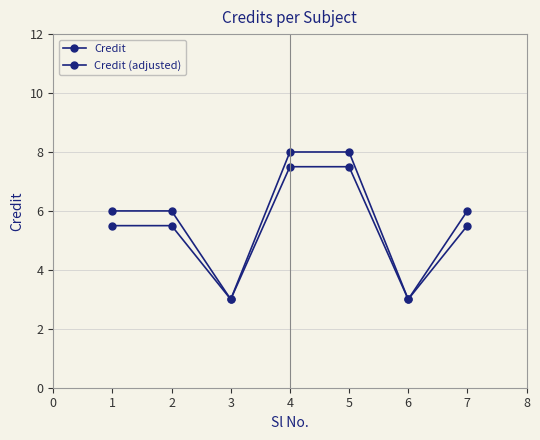

How many lines are shown in the chart?

2